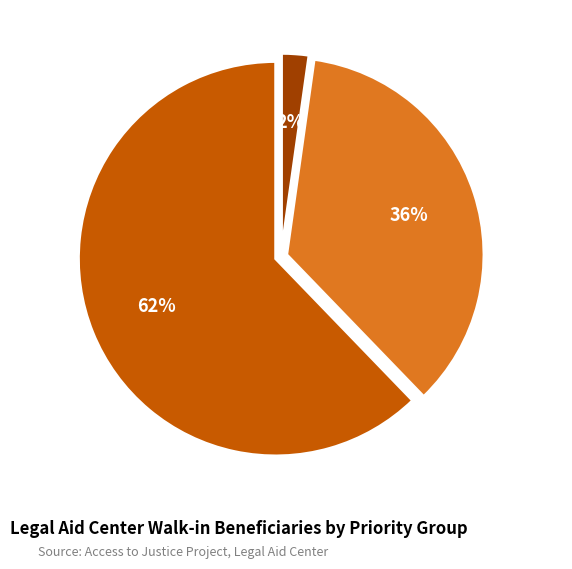

The Persons with Disabilities slice represents 15% of the pie. True or false?

False